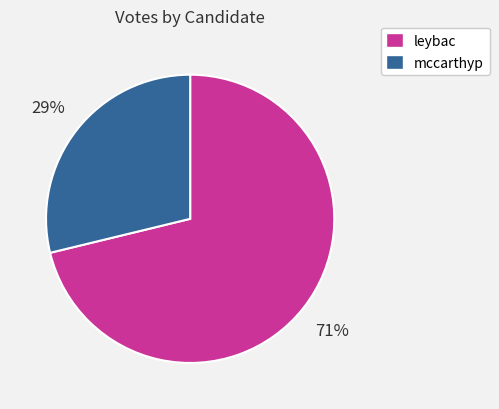

Between leybac and mccarthyp, which is larger?

leybac